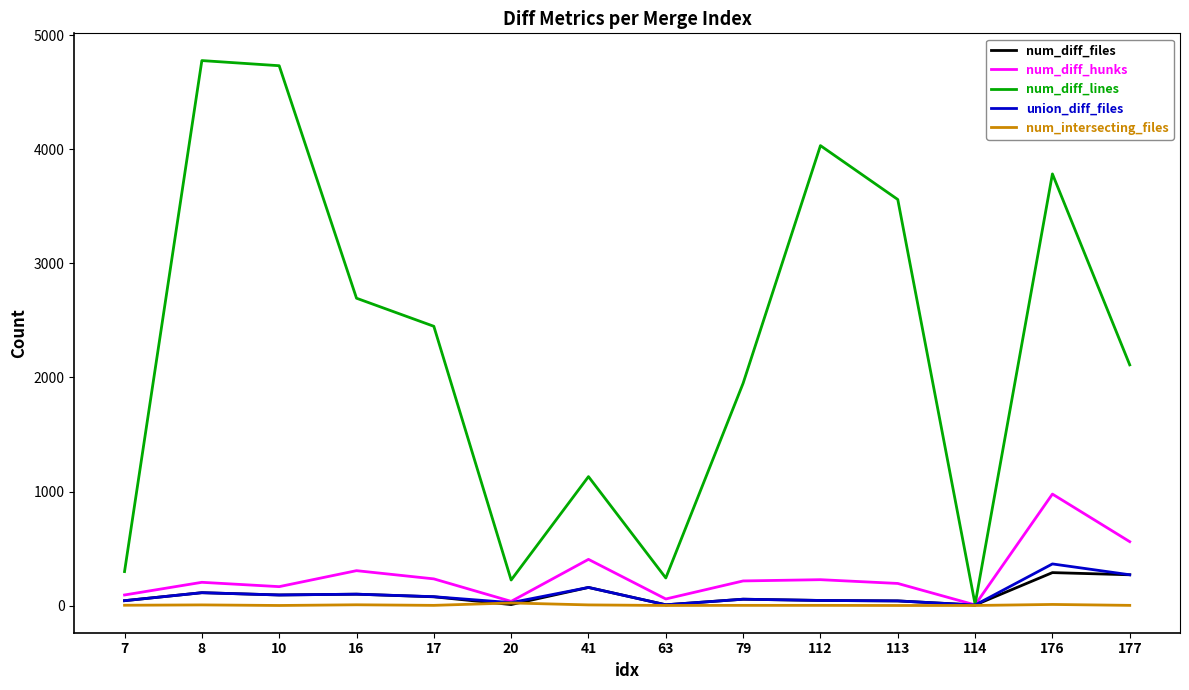

Which series has the largest total across all categories?

num_diff_lines